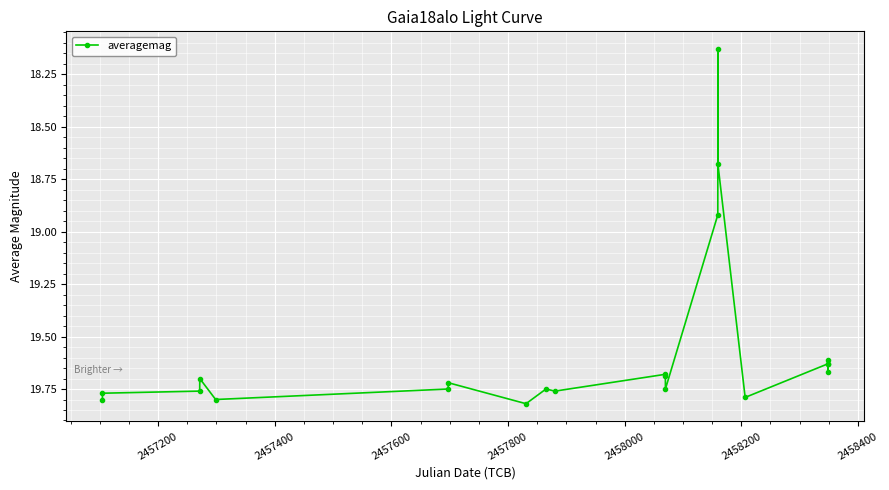

What is the difference between the maximum and minimum values?

1.7